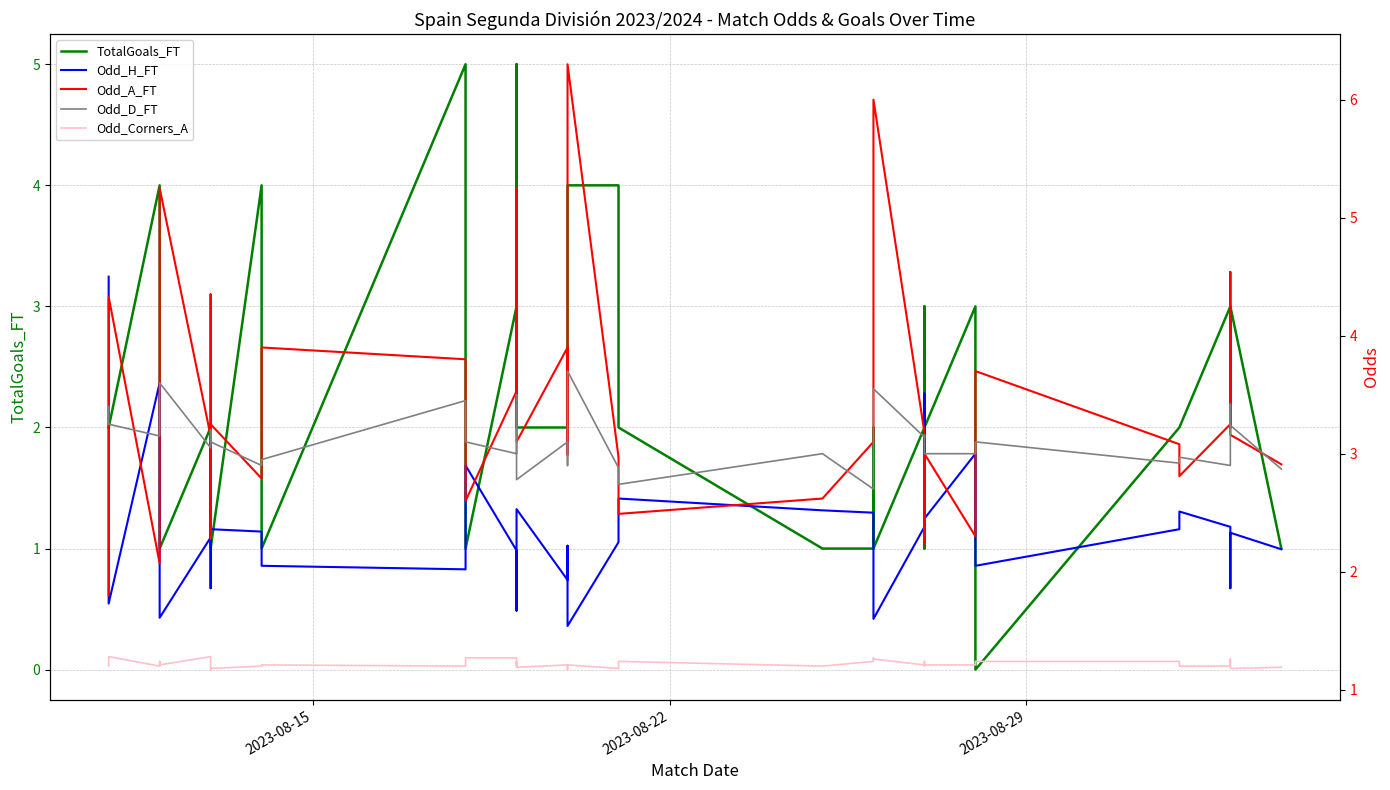

Is the value of Odd_A_FT at 2023-08-15 greater than the value of TotalGoals_FT at 30?

No